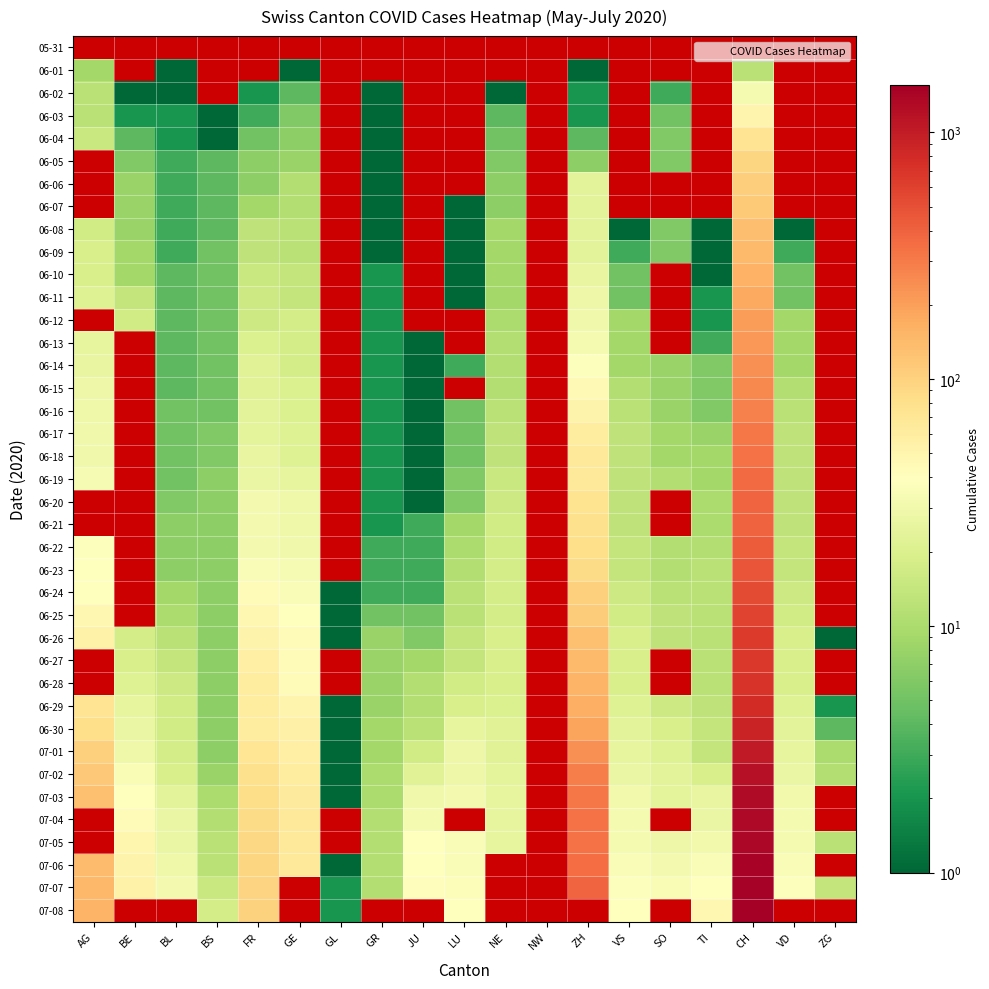

At which category does the chart reach its peak across all series?

CH